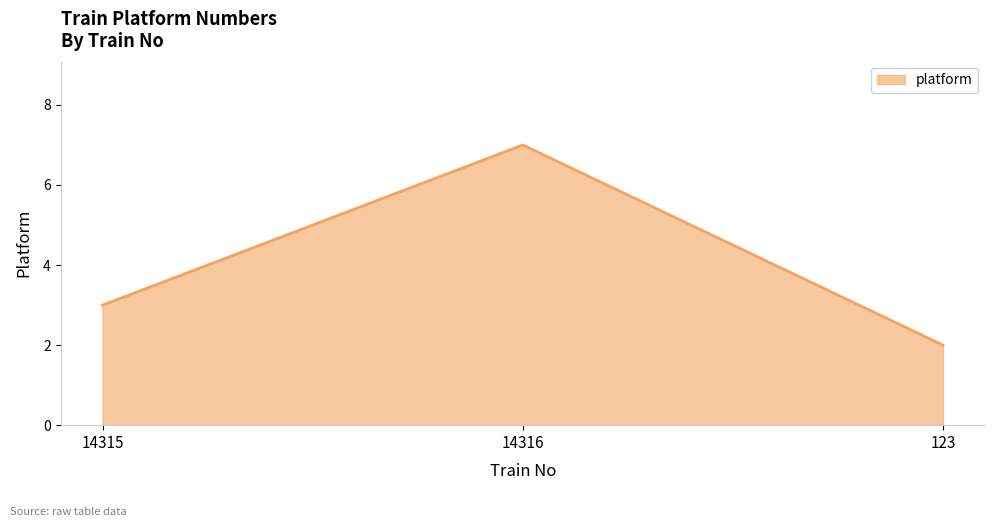

At which label is the value closest to 4?

14315